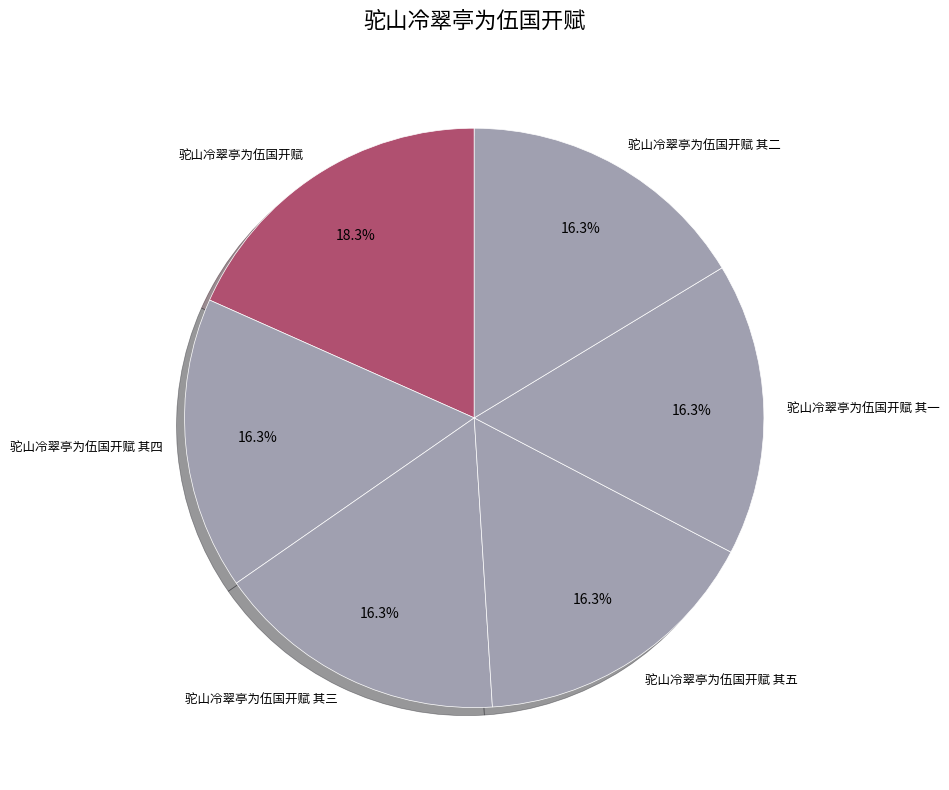

To the nearest percent, what portion does 驼山冷翠亭为伍国开赋 其三 represent?

16%